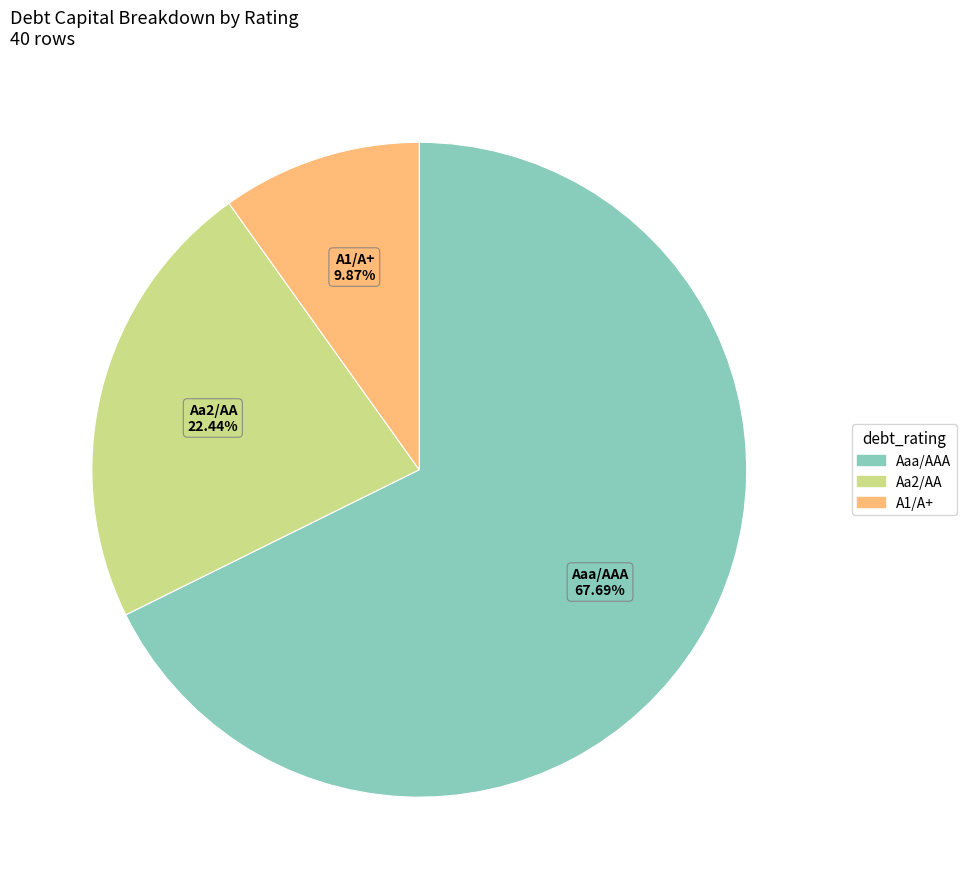

Is there a majority slice in this chart?

Yes